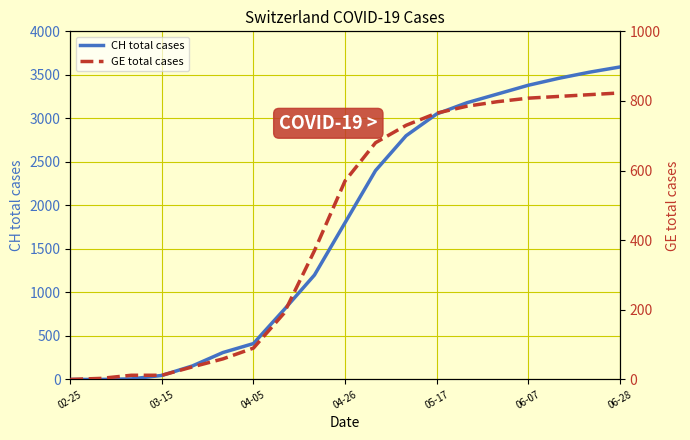

What is the difference between the highest and lowest values at 05-17?

2285